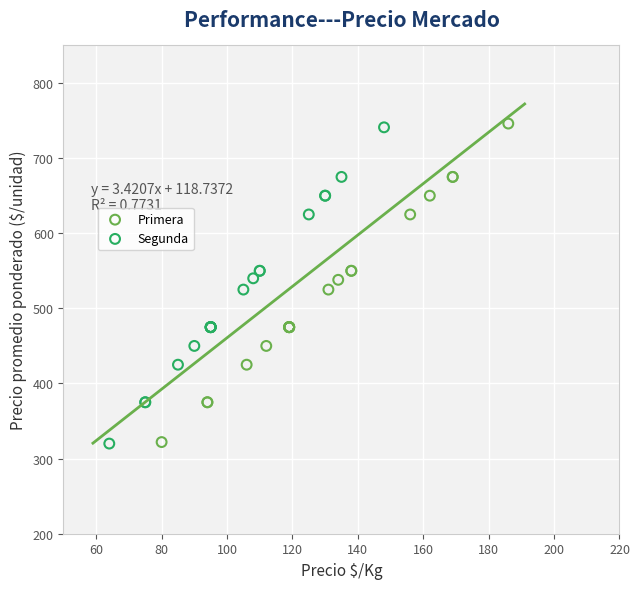

Which series has the largest Y range (max minus min)?

Primera